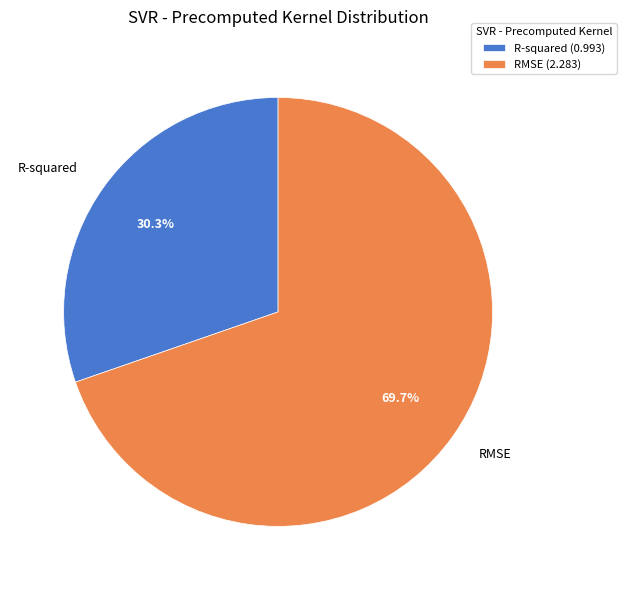

What portion of the pie excludes RMSE?

30.3%